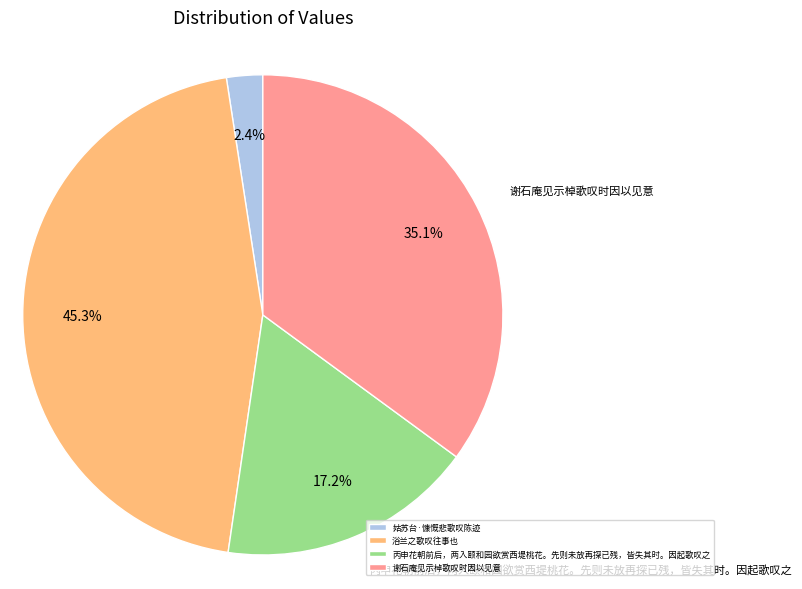

Does any single category account for the majority?

No